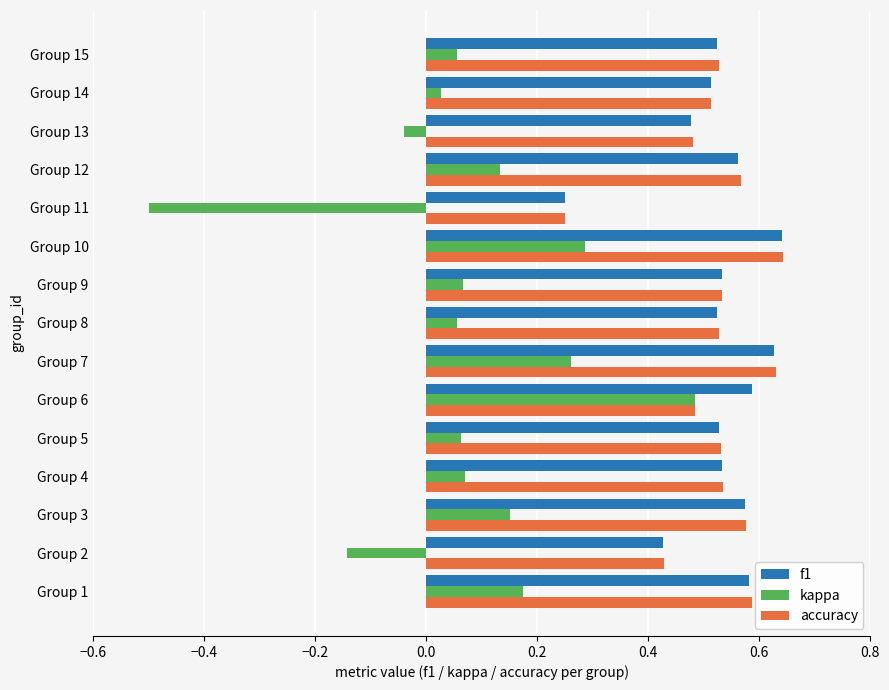

Which series has the largest range (max minus min)?

kappa